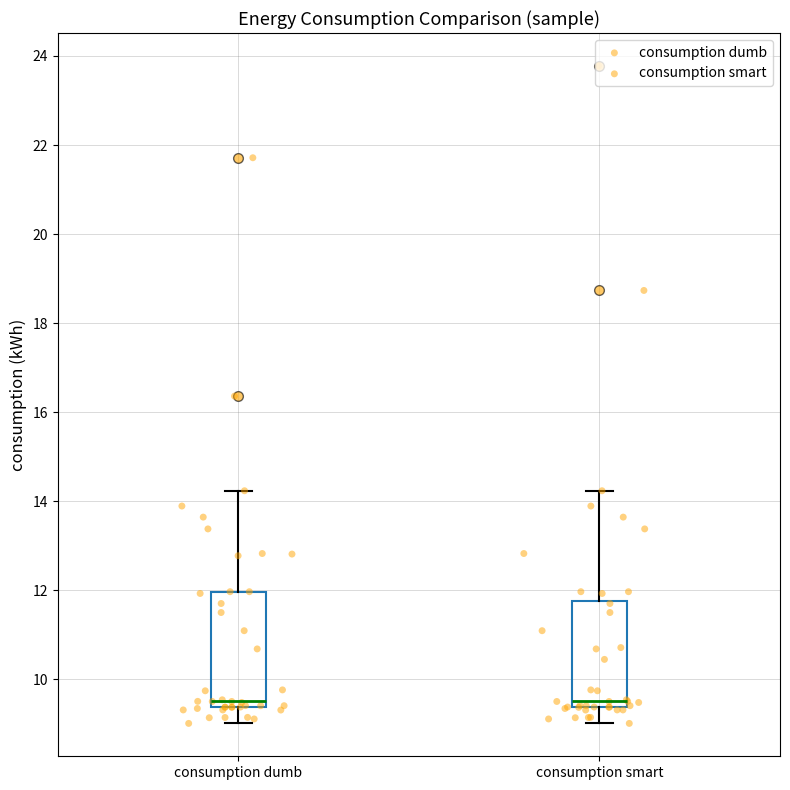

Reading left to right, transcribe this box plot: for each box, give where its median line is, the range the box spans, and where its two whiskers end, as read against the y-axis. The values are not printed on the chart, so give them approximately, as read against the axis.

consumption dumb: median 9.6, box 9.4 to 12.0, whiskers 9.0 to 14.2
consumption smart: median 9.6, box 9.4 to 11.8, whiskers 9.0 to 14.2